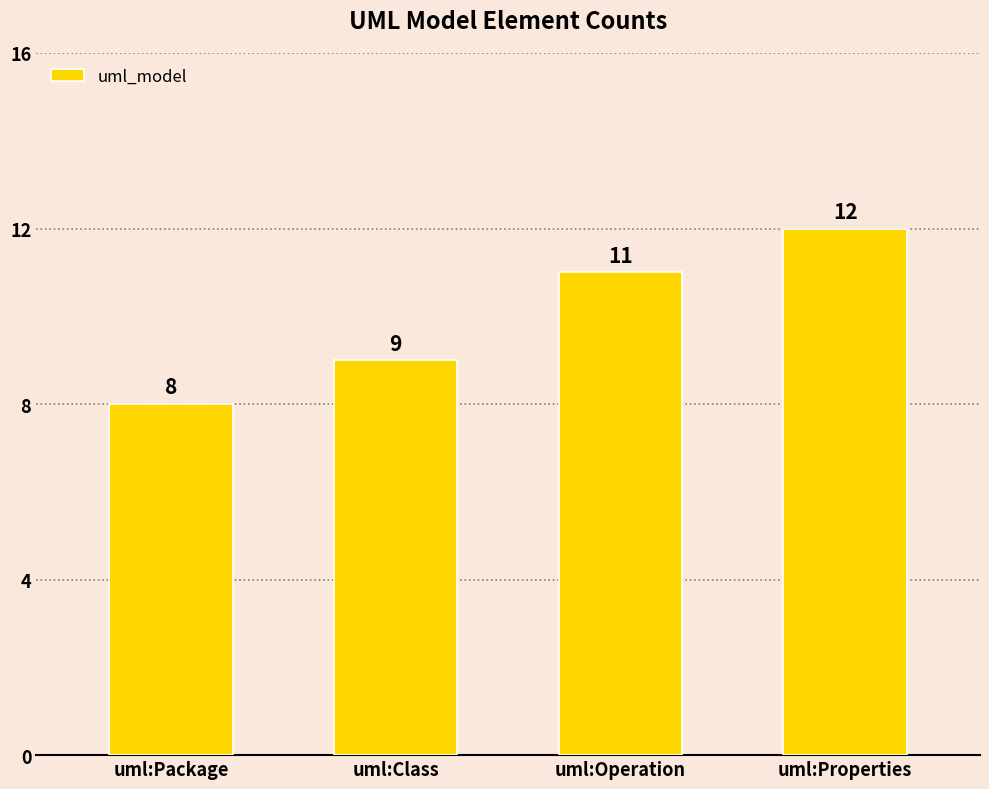

List the labels in order of value, largest first.

uml:Properties, uml:Operation, uml:Class, uml:Package